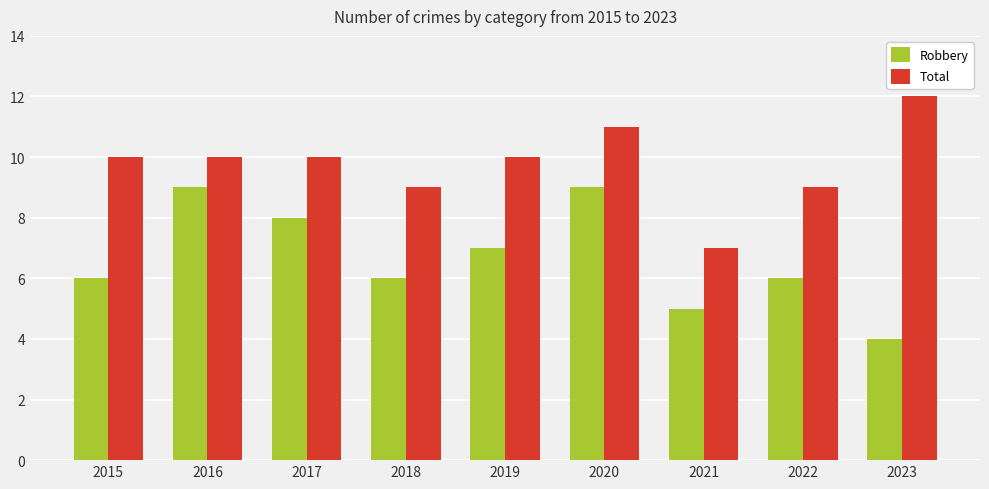

Which series changed the most between 2018 and 2023?

Total